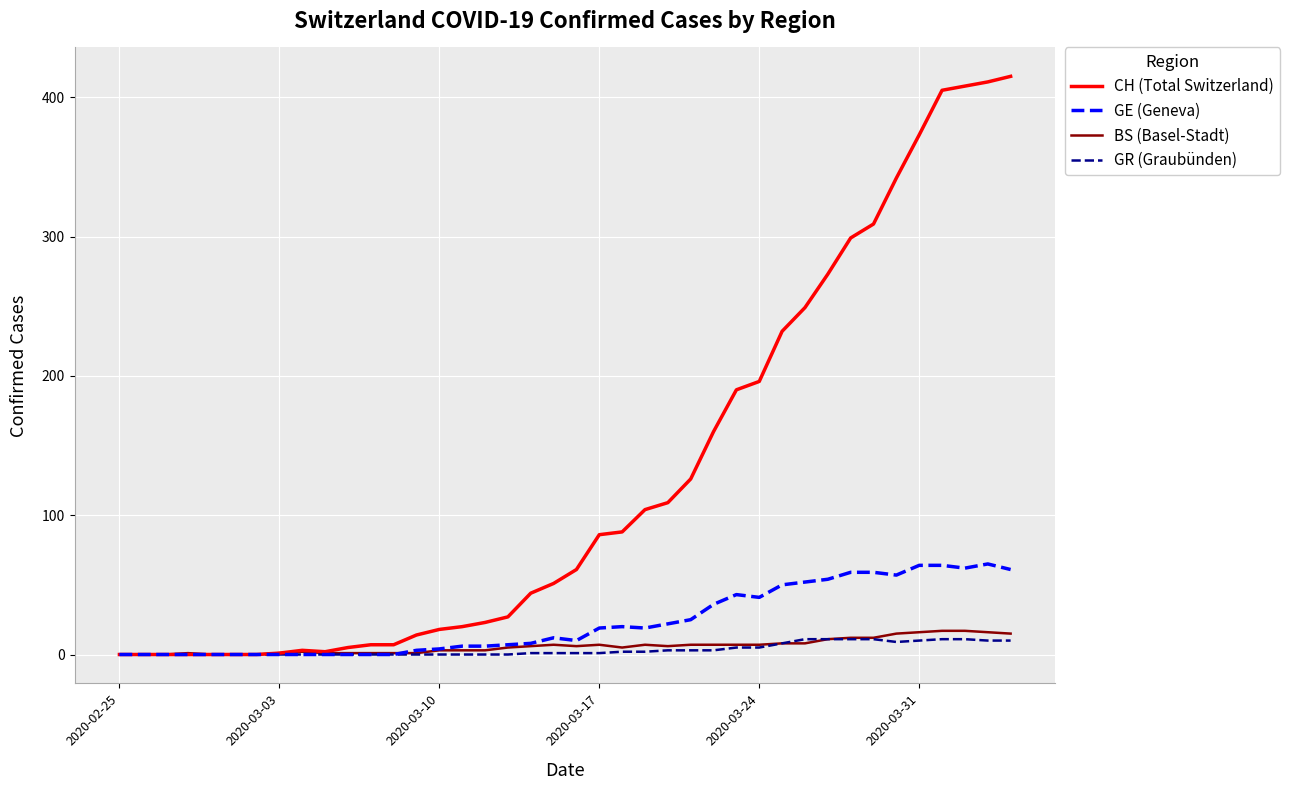

What is the highest value of the CH (Total Switzerland) series?

415